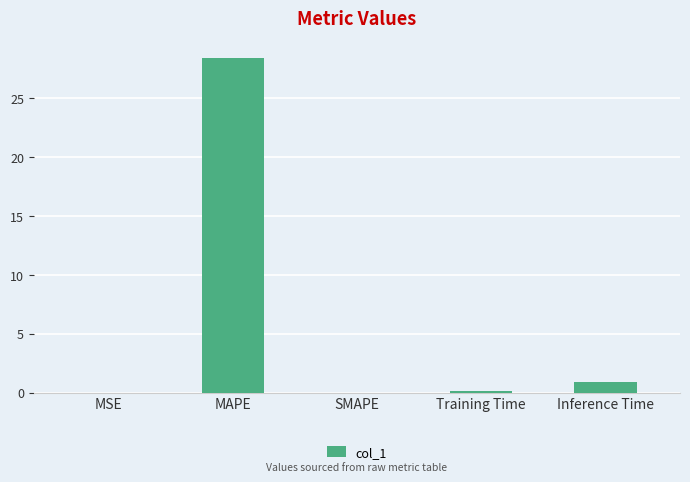

What is the sum of the values at MSE and Inference Time?

1.0